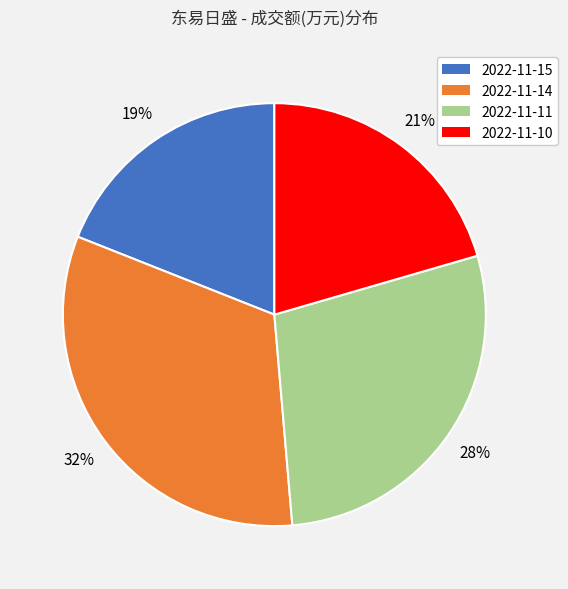

How many segments does this pie chart have?

4